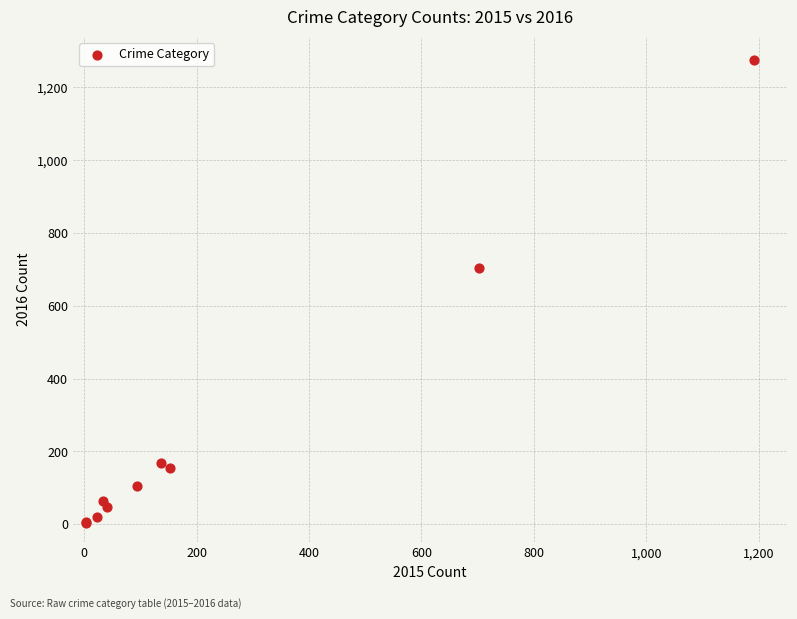

What Y value in the scatter plot is closest to 639?

704